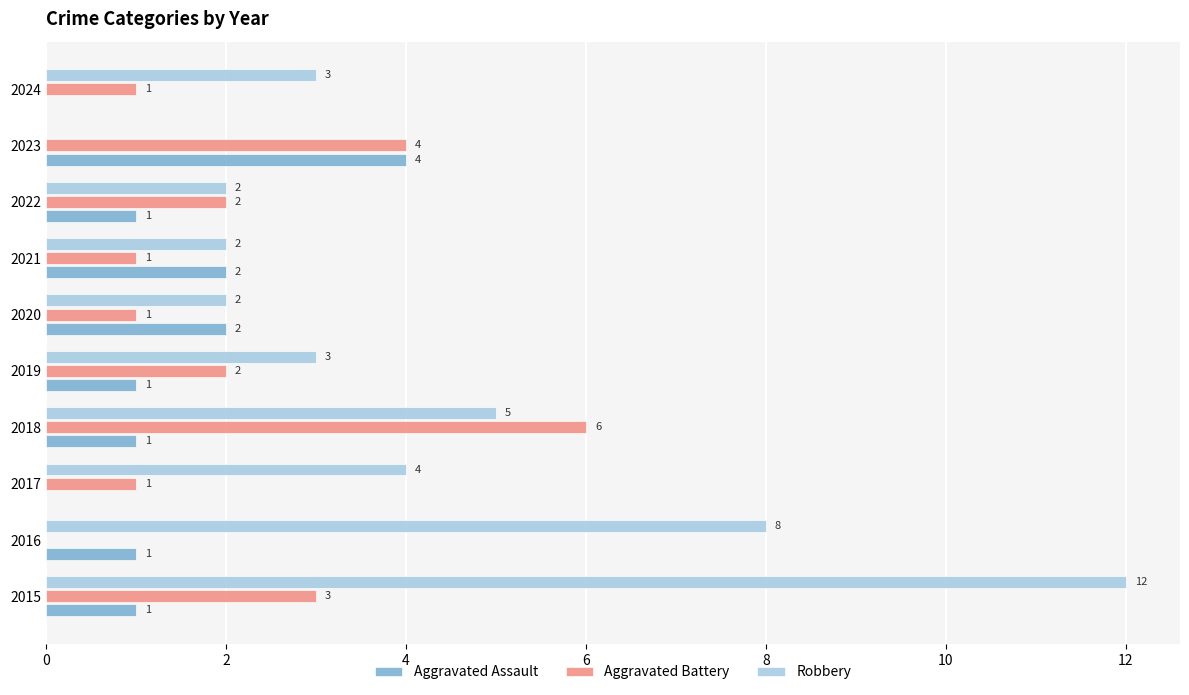

What is the greatest value displayed?

12